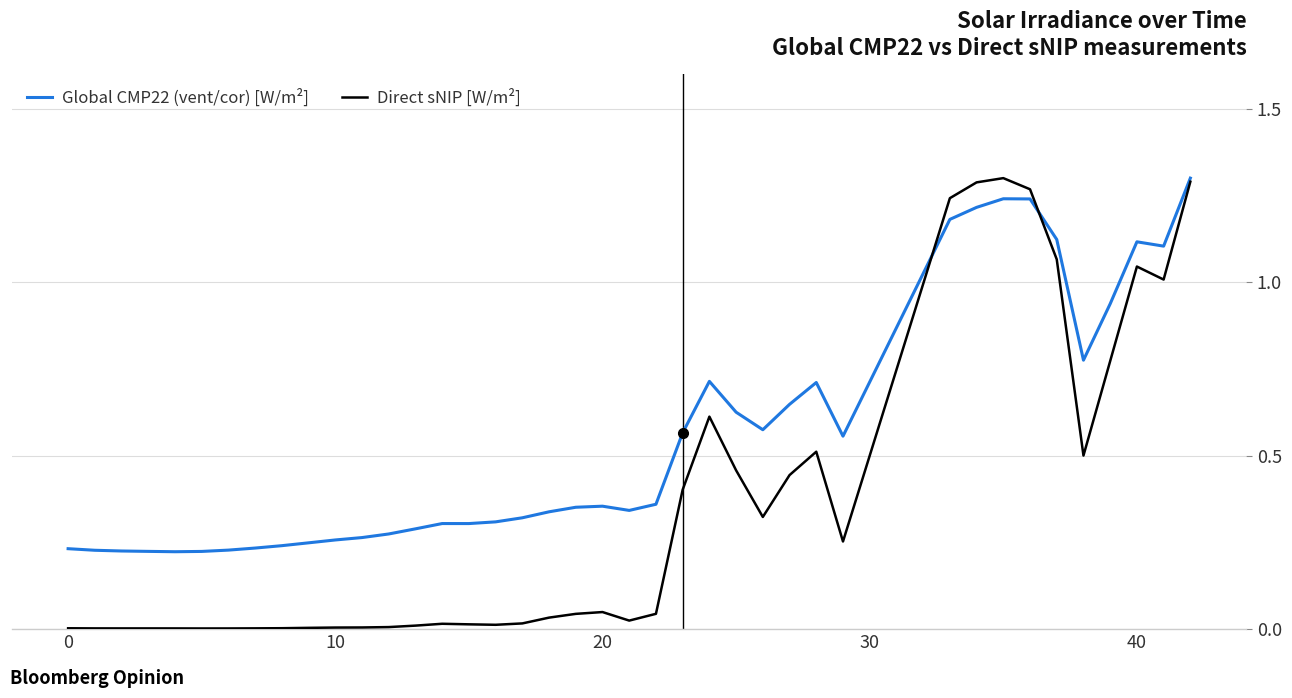

Which series has the widest spread of values?

Direct sNIP [W/m²]